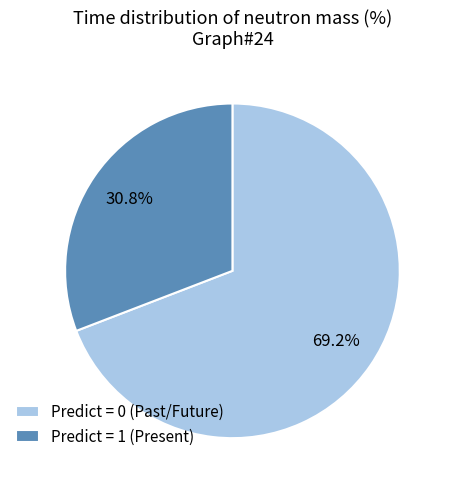

Is the sum of Predict = 0 (Past/Future) and Predict = 1 (Present) greater than half?

Yes